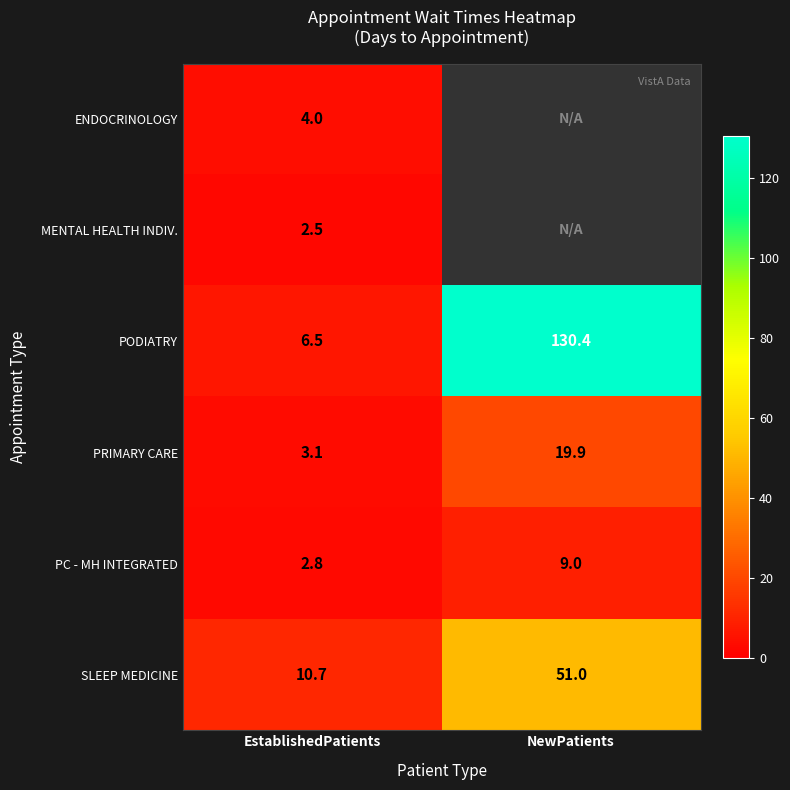

How many distinct data groups are displayed?

6